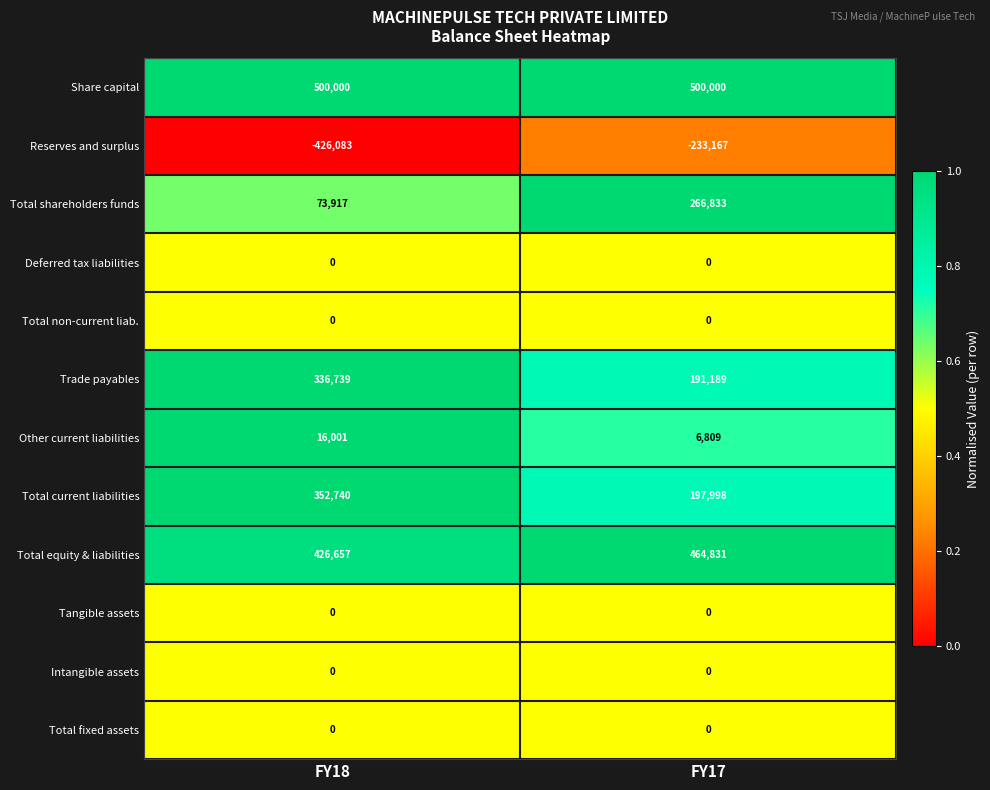

What is the total value across all series at FY17?

1394493